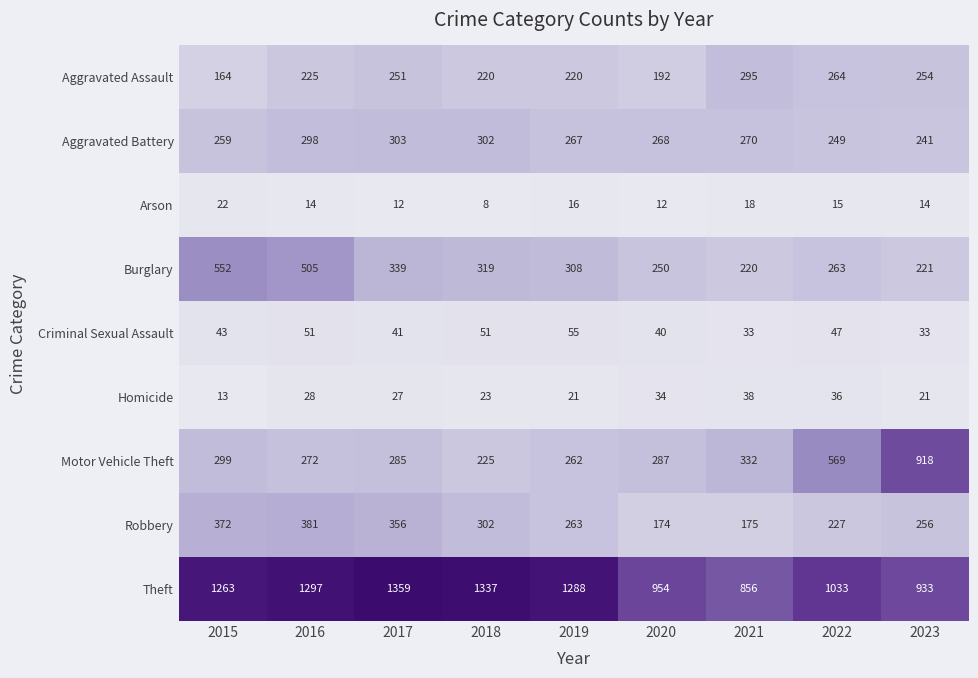

Which series has the widest spread of values?

Motor Vehicle Theft